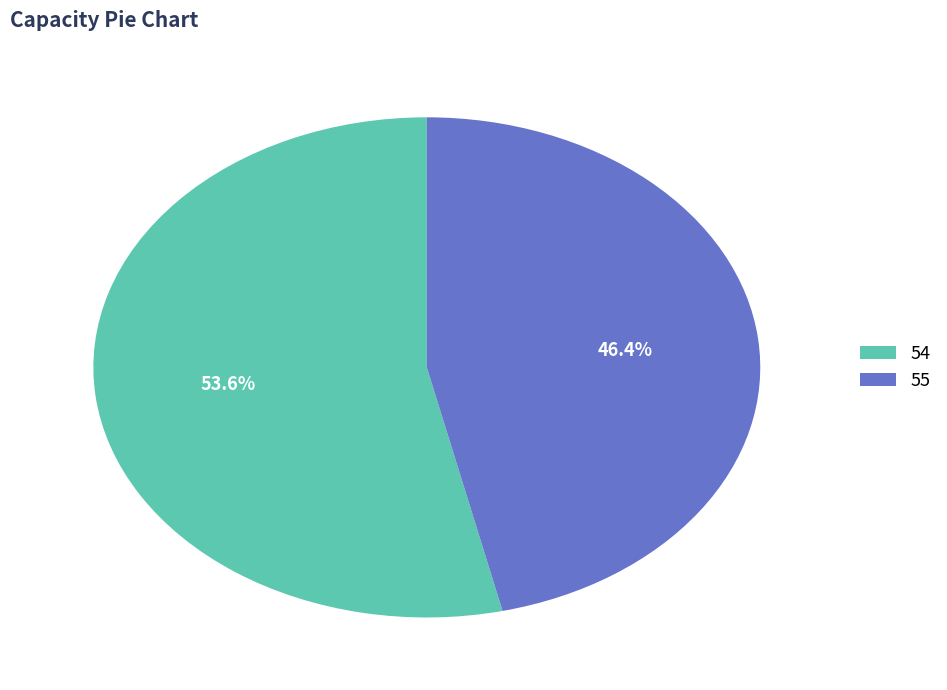

What percentage do 54 and 55 together represent?

100.0%